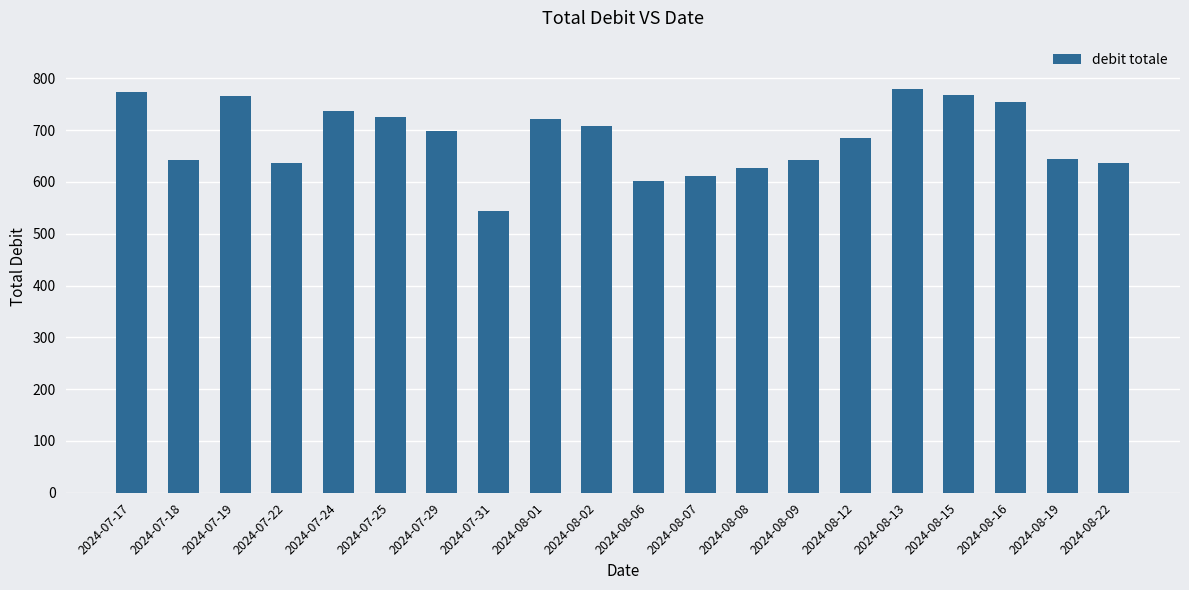

What is the label of the 12th bar from the right?

2024-08-01